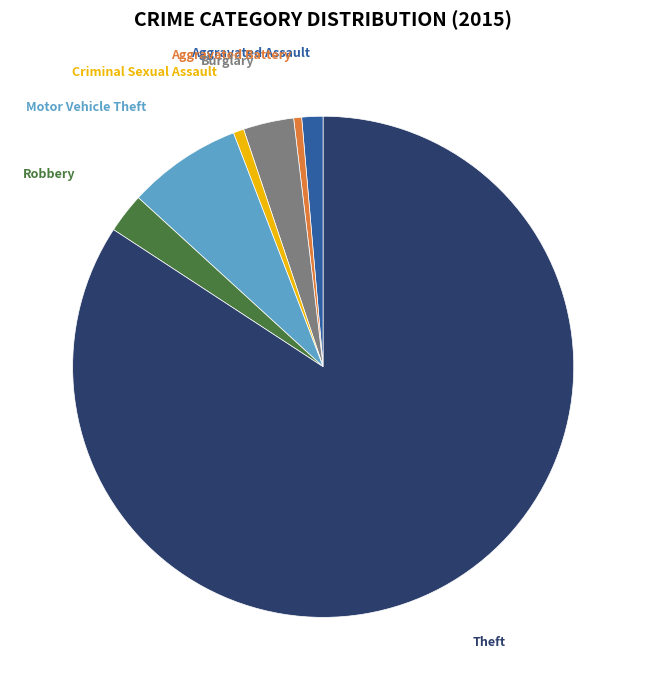

Is there a majority slice in this chart?

Yes